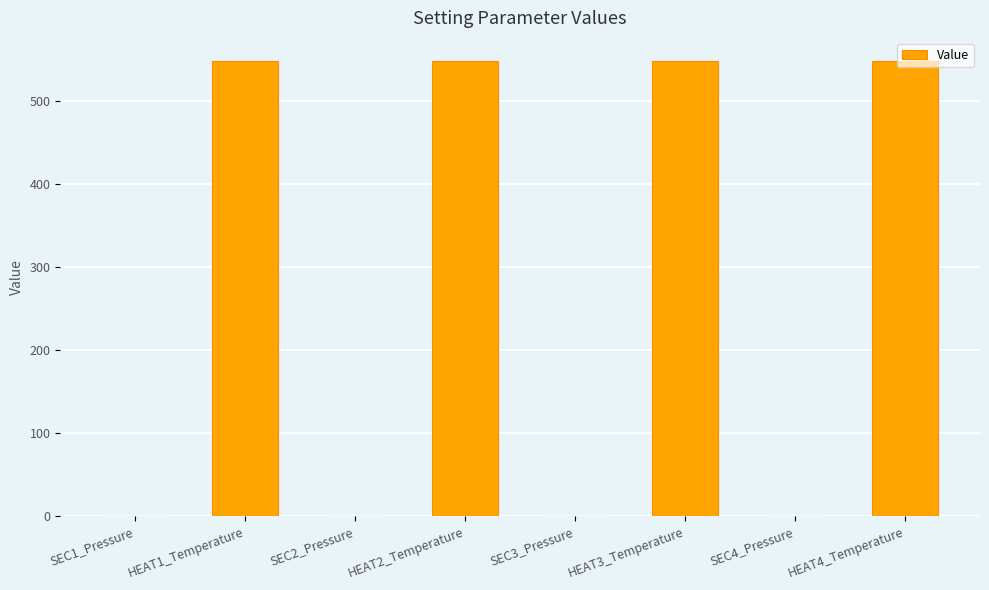

How many distinct data groups are displayed?

1